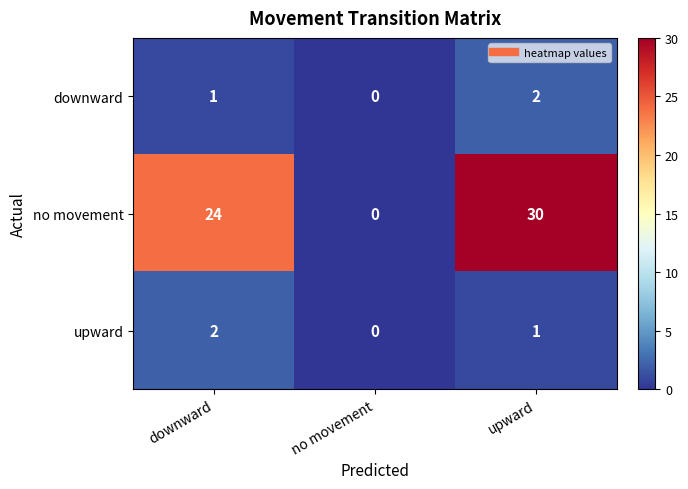

Reading left to right, what are all the values shown in this chart?

downward: downward=1	no movement=0	upward=2
no movement: downward=24	no movement=0	upward=30
upward: downward=2	no movement=0	upward=1